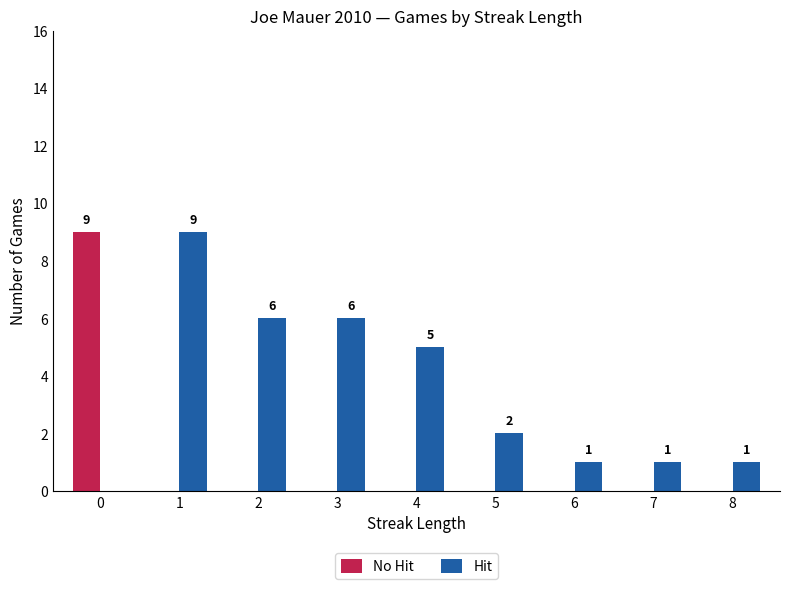

What is the sum of all No Hit values?

9